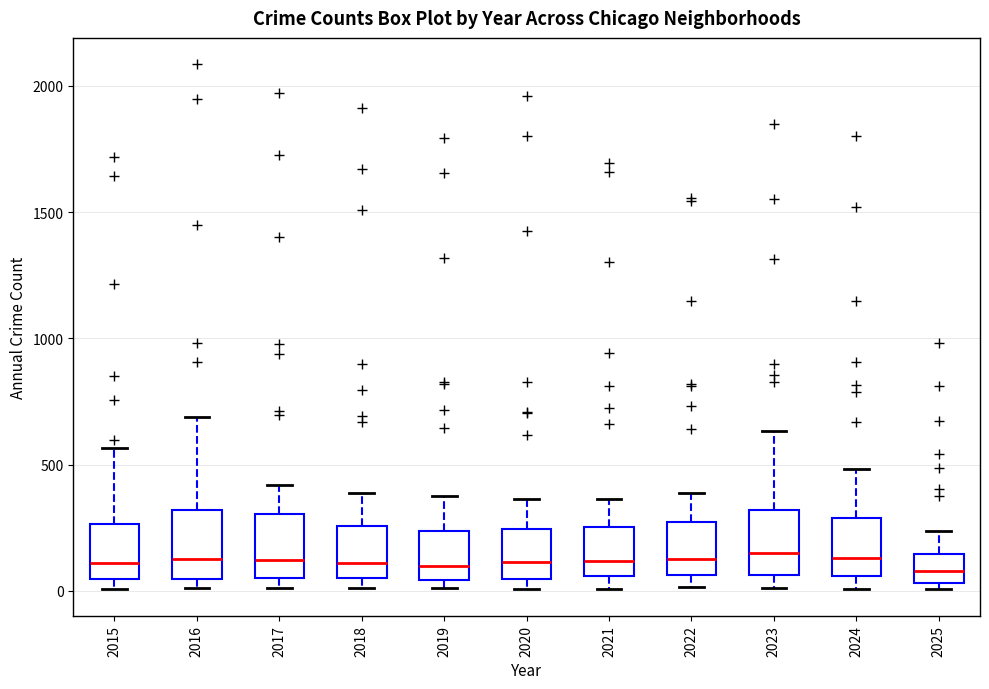

Reading left to right, transcribe this box plot: for each box, give where its median line is, the range the box spans, and where its two whiskers end, as read against the y-axis. The values are not printed on the chart, so give them approximately, as read against the axis.

2015: median 100, box 50 to 250, whiskers 0 to 550
2016: median 150, box 50 to 300, whiskers 0 to 700
2017: median 100, box 50 to 300, whiskers 0 to 400
2018: median 100, box 50 to 250, whiskers 0 to 400
2019: median 100, box 50 to 250, whiskers 0 to 400
2020: median 100, box 50 to 250, whiskers 0 to 350
2021: median 100, box 50 to 250, whiskers 0 to 350
2022: median 150, box 50 to 250, whiskers 0 to 400
2023: median 150, box 50 to 300, whiskers 0 to 650
2024: median 150, box 50 to 300, whiskers 0 to 500
2025: median 100, box 50 to 150, whiskers 0 to 250